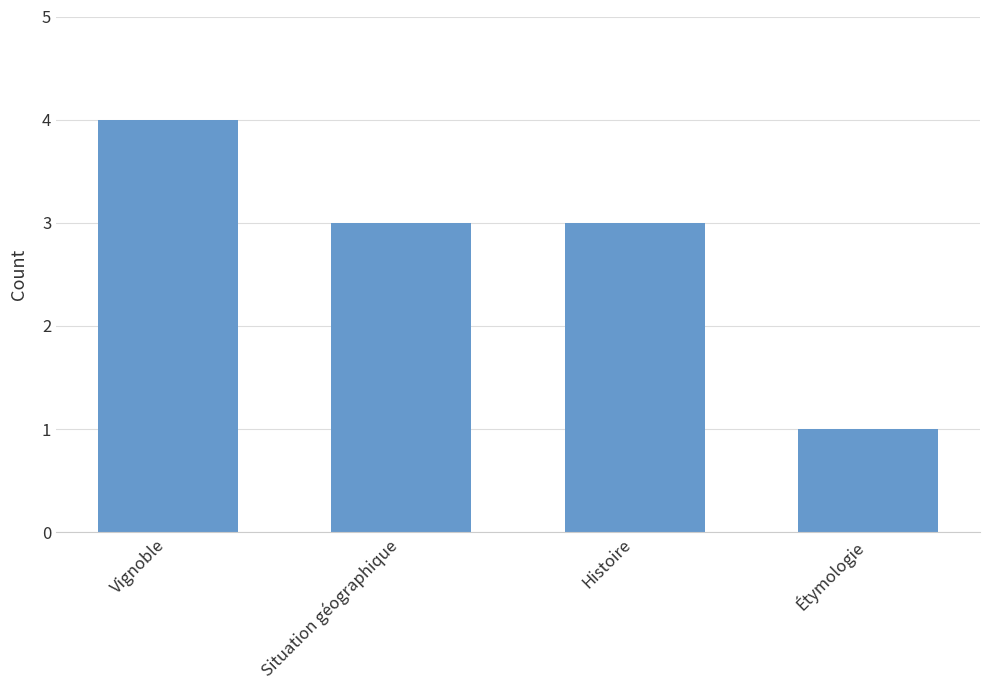

What is the ratio of the value at Situation géographique to the value at Histoire?

1.0